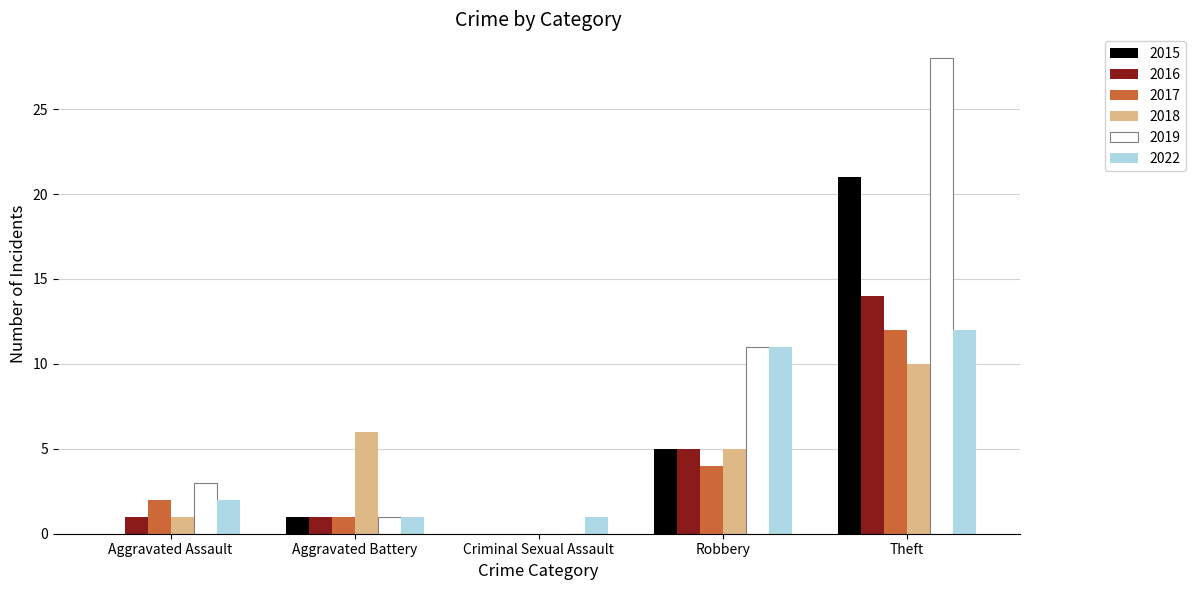

Count the 2018 values in the range 1 to 6.

3